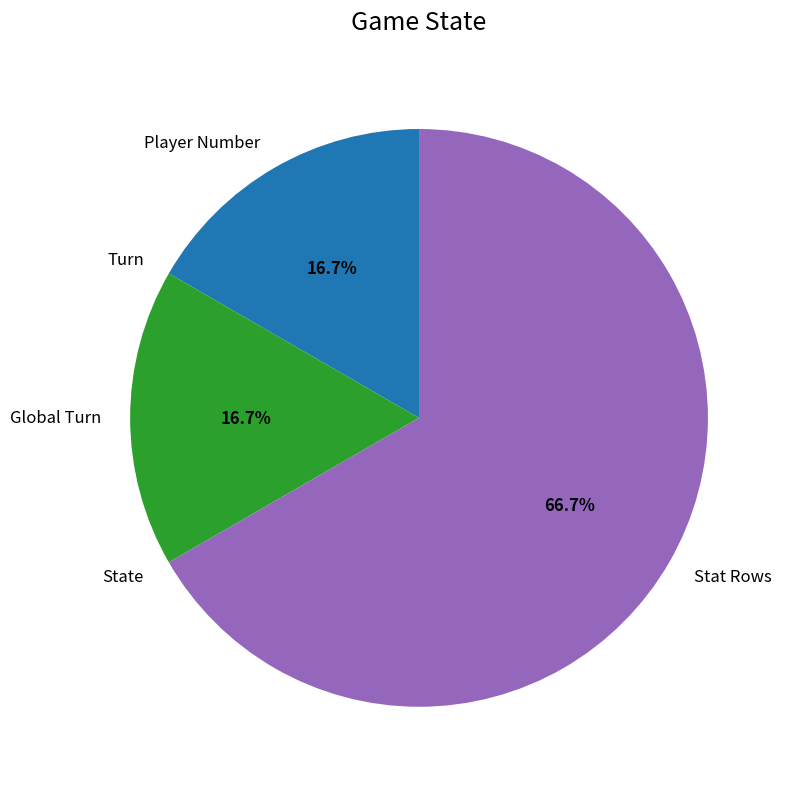

Does Stat Rows represent more than half of the total?

Yes